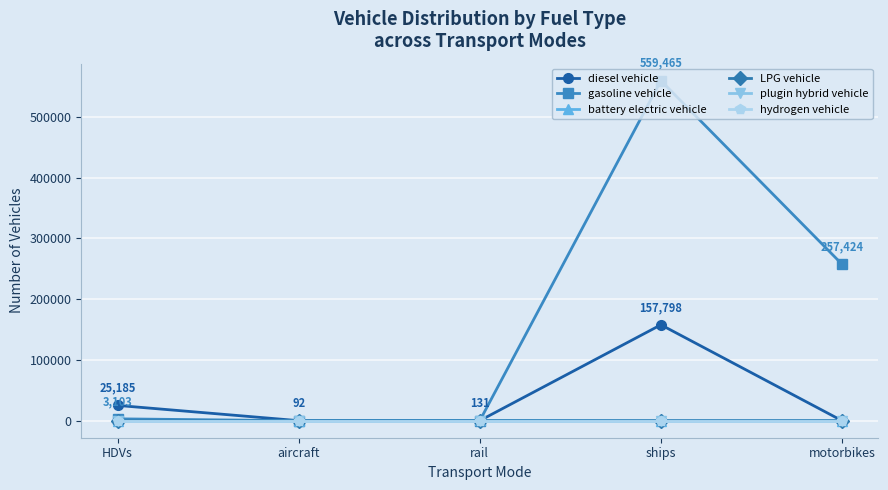

Is it true that battery electric vehicle equals 413.4 at rail?

True